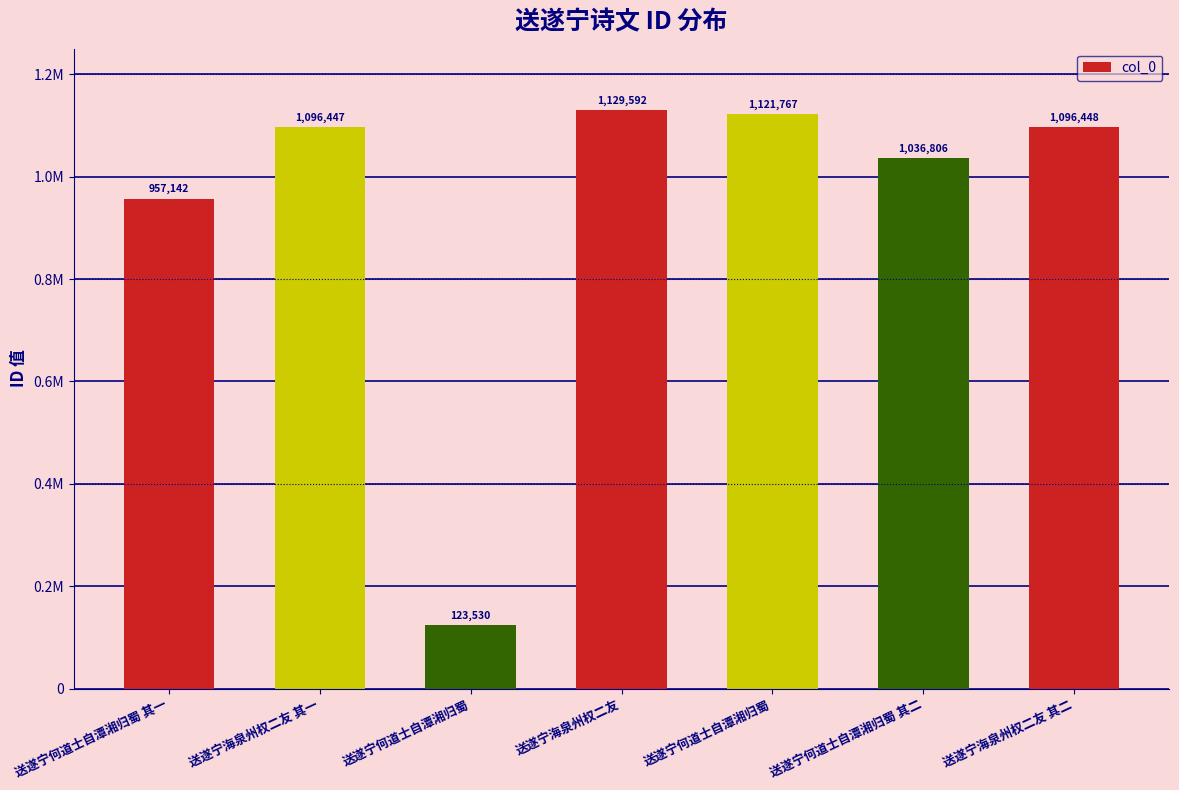

Where is the data nearest to the value 626561?

送遂宁何道士自潭湘归蜀 其一